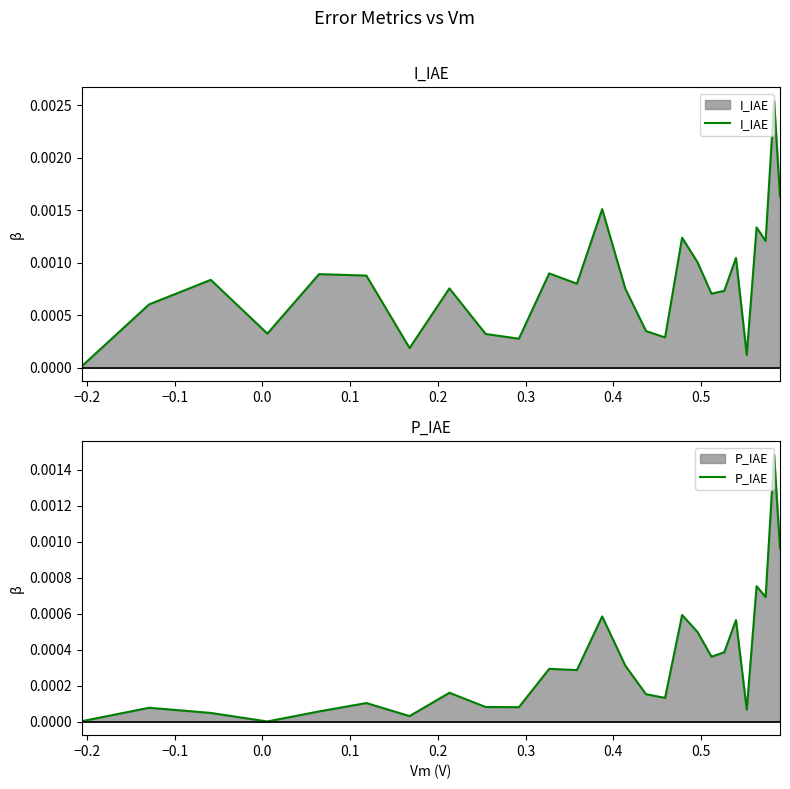

Count the number of data series in this chart.

2